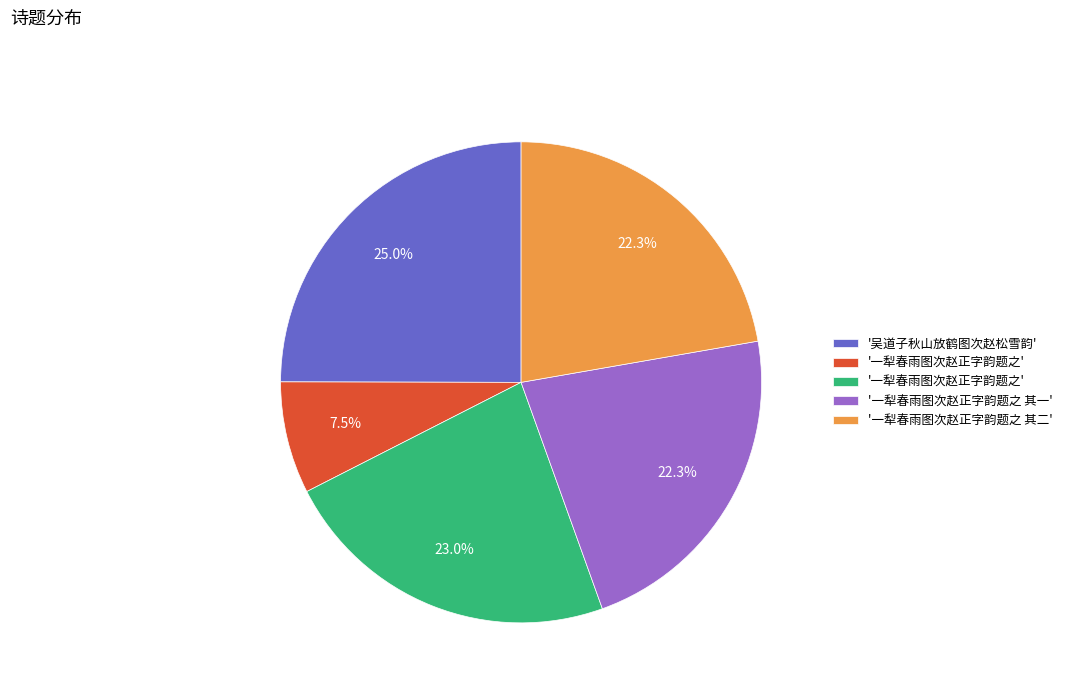

Is there a majority slice in this chart?

No